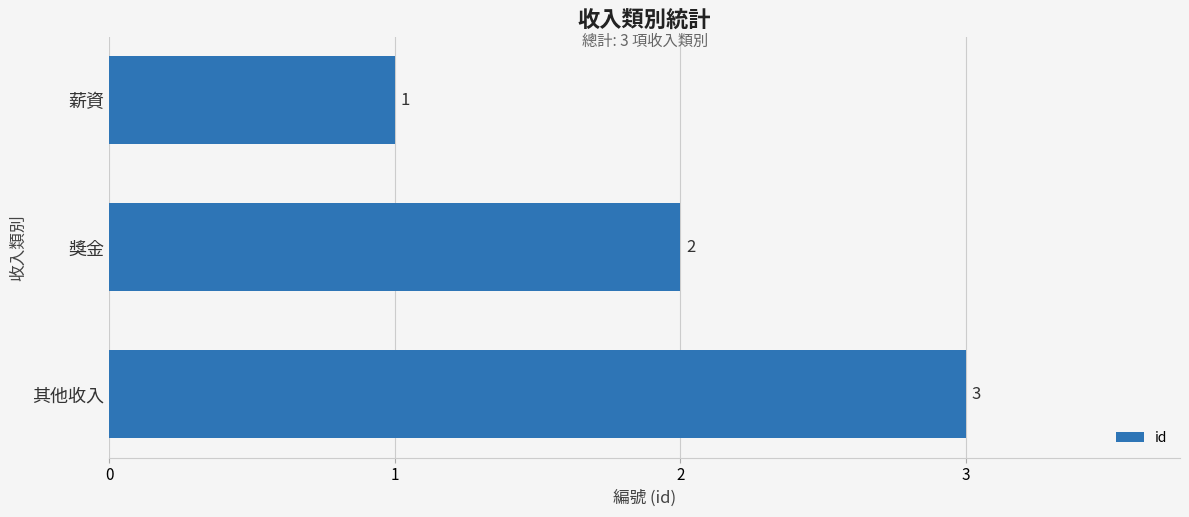

At which label is the value closest to 2?

獎金